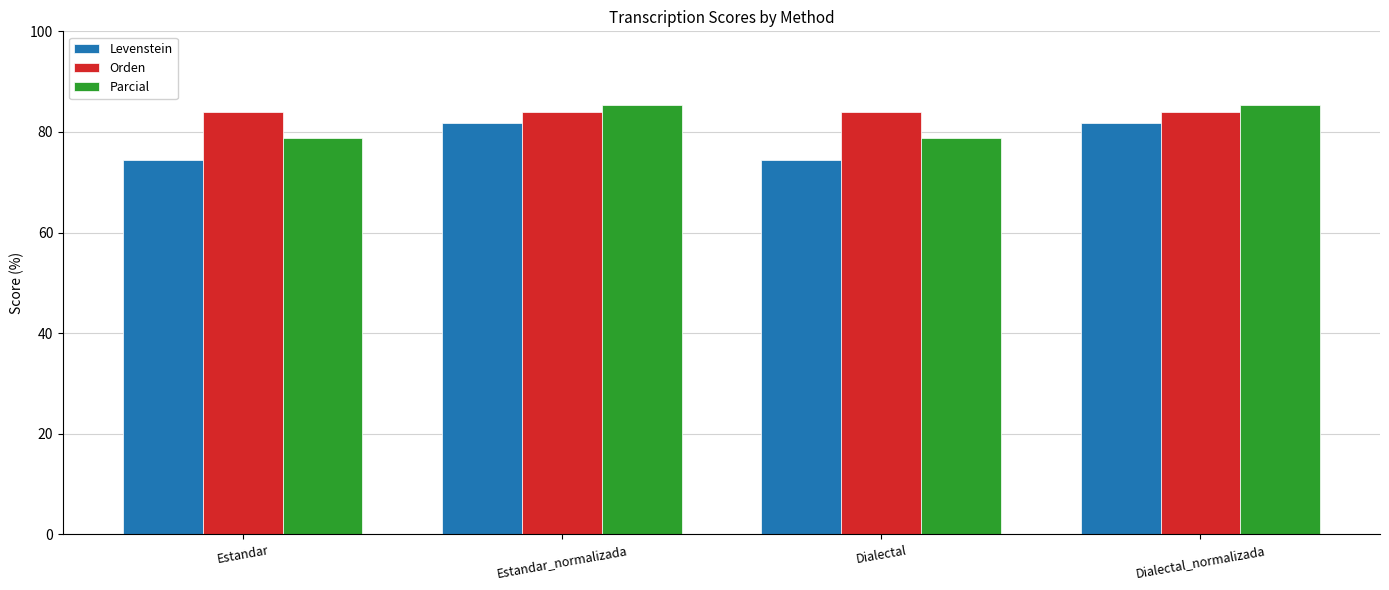

What is the highest value of the Levenstein series?

81.8